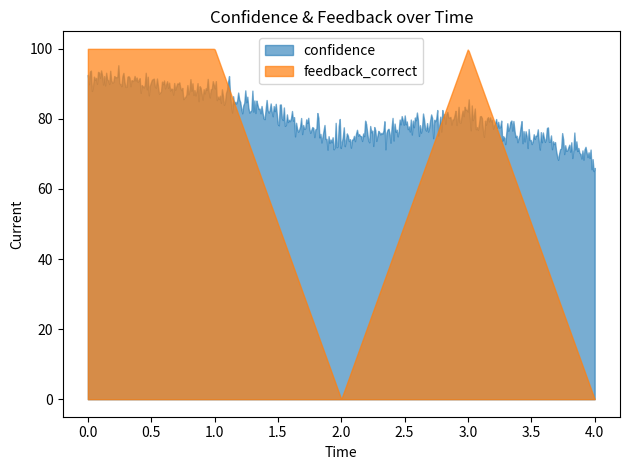

Which series has the widest spread of values?

feedback_correct